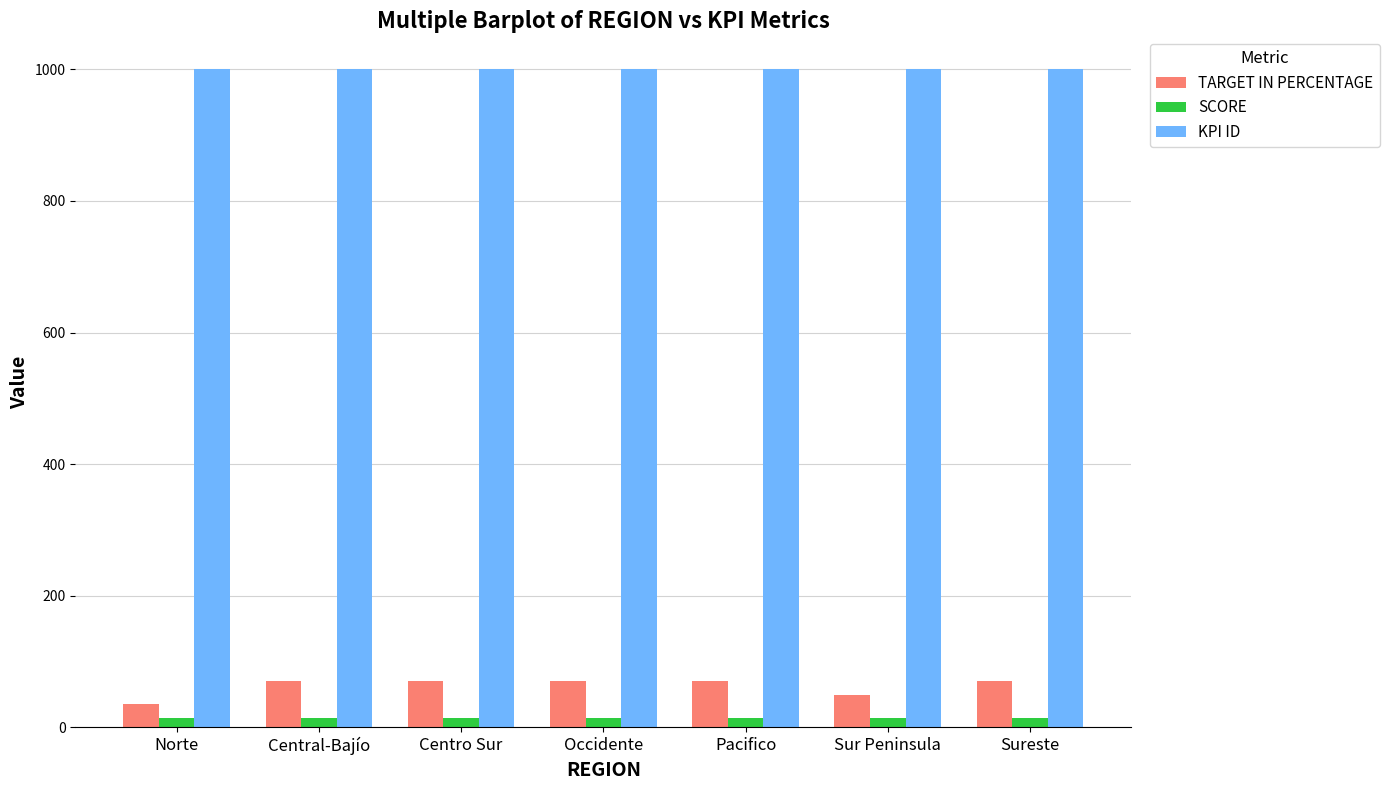

What is the greatest value displayed?

1000